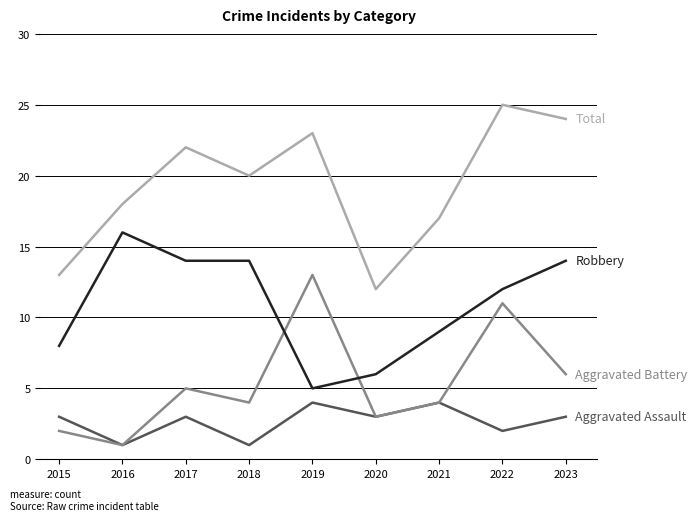

What is the spread (max minus min) of values at 2020?

9